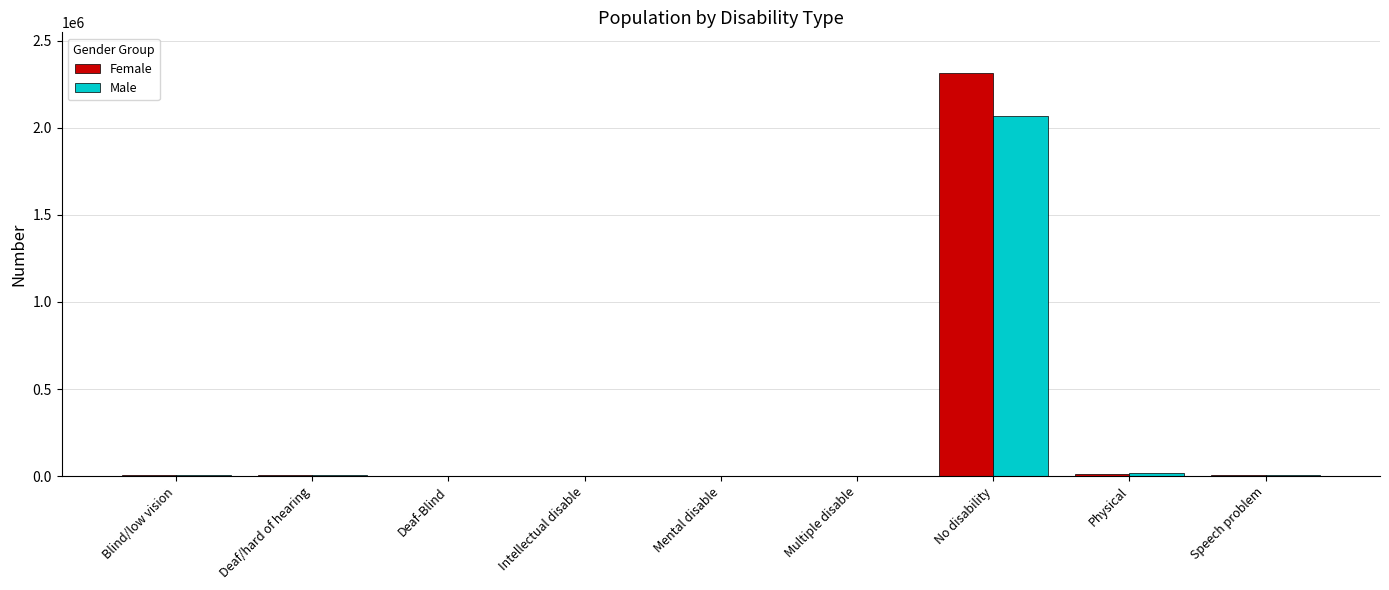

What is the maximum value for Male?

2064469